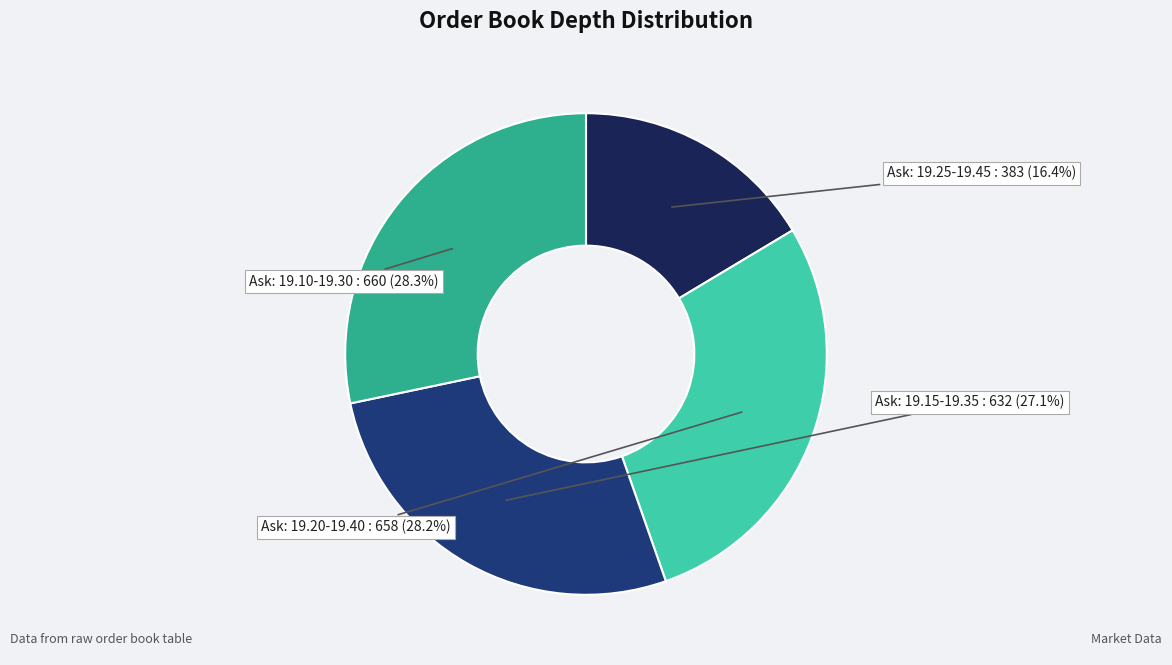

Between Ask: 19.15-19.35 and Ask: 19.20-19.40, which is larger?

Ask: 19.20-19.40